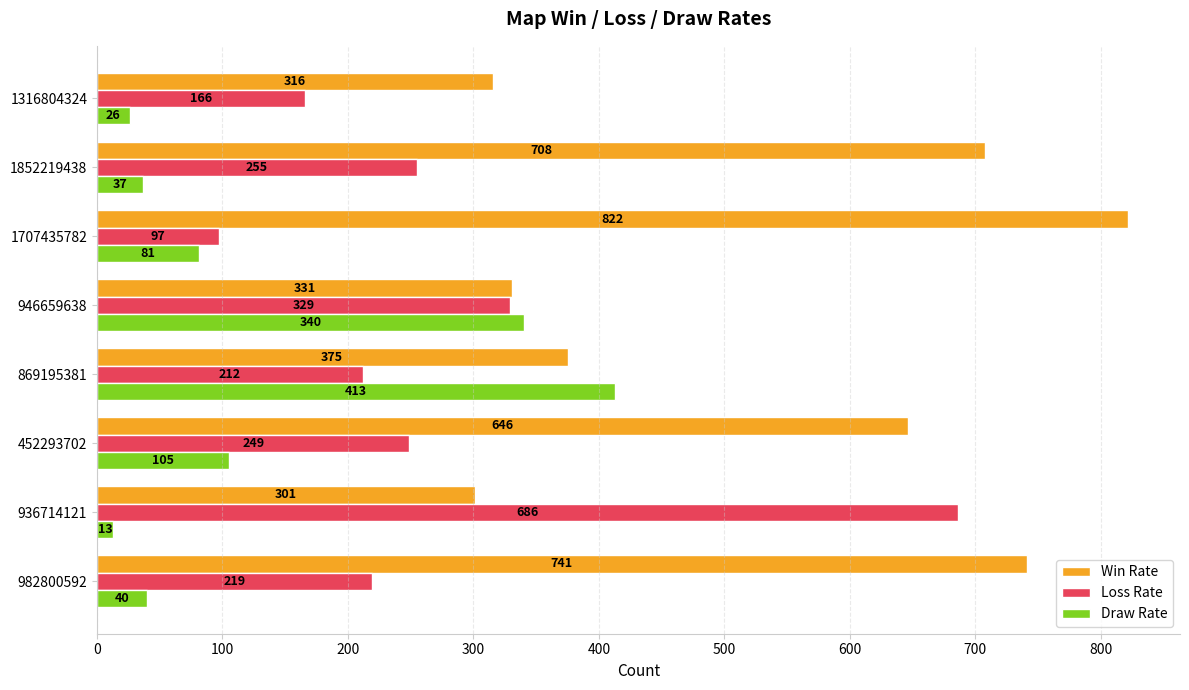

What is the minimum value shown in the chart?

13